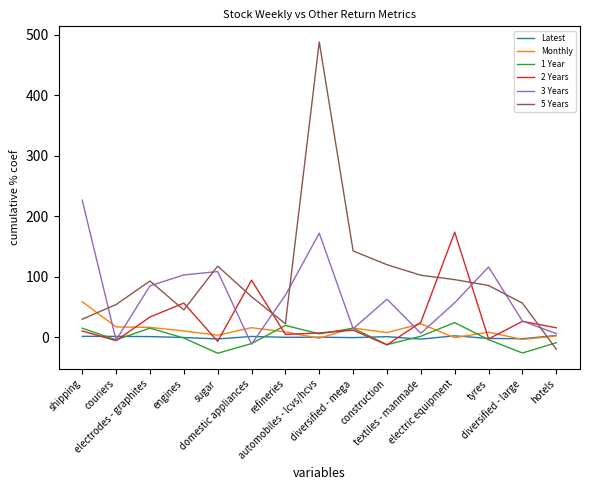

What is the lowest value of the 5 Years series?

-19.3